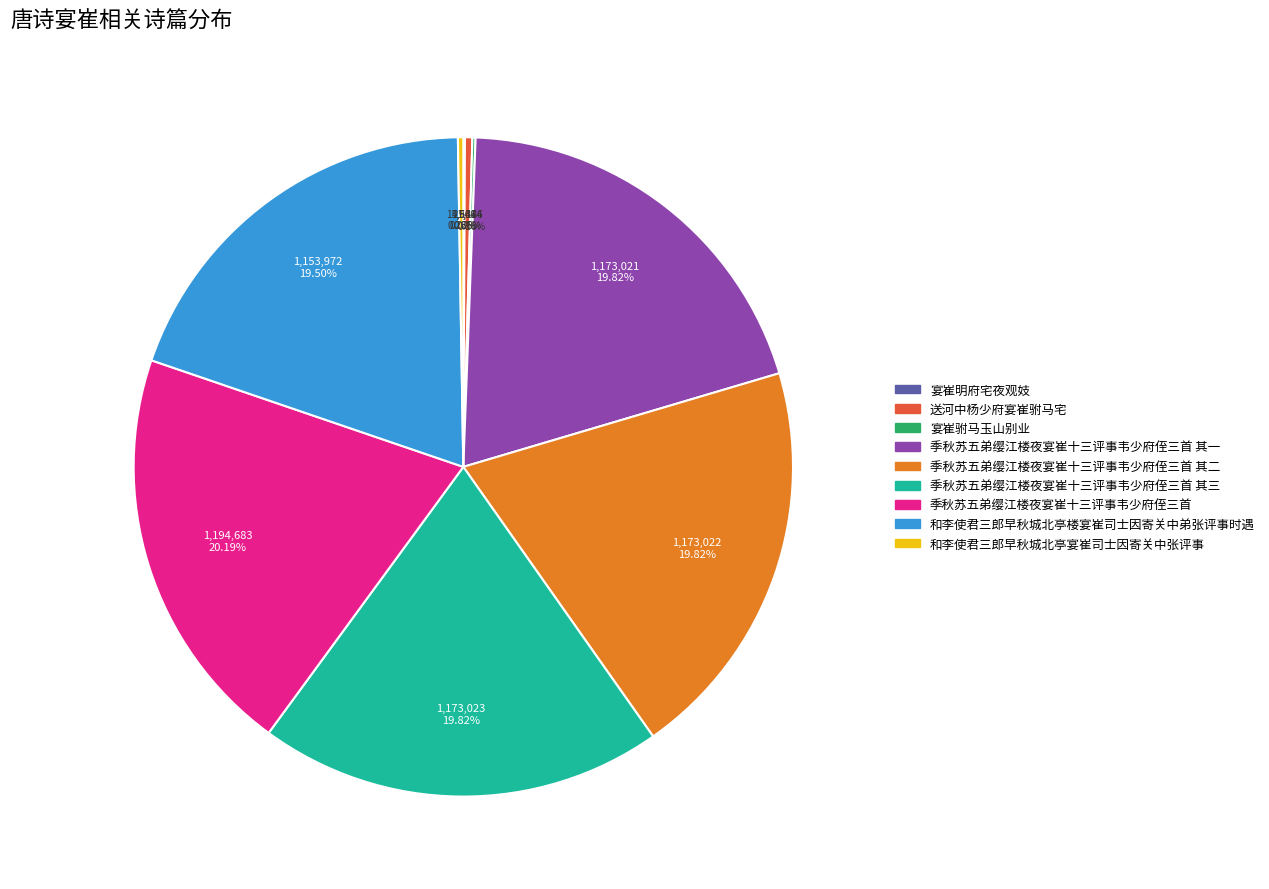

Does any single category account for the majority?

No